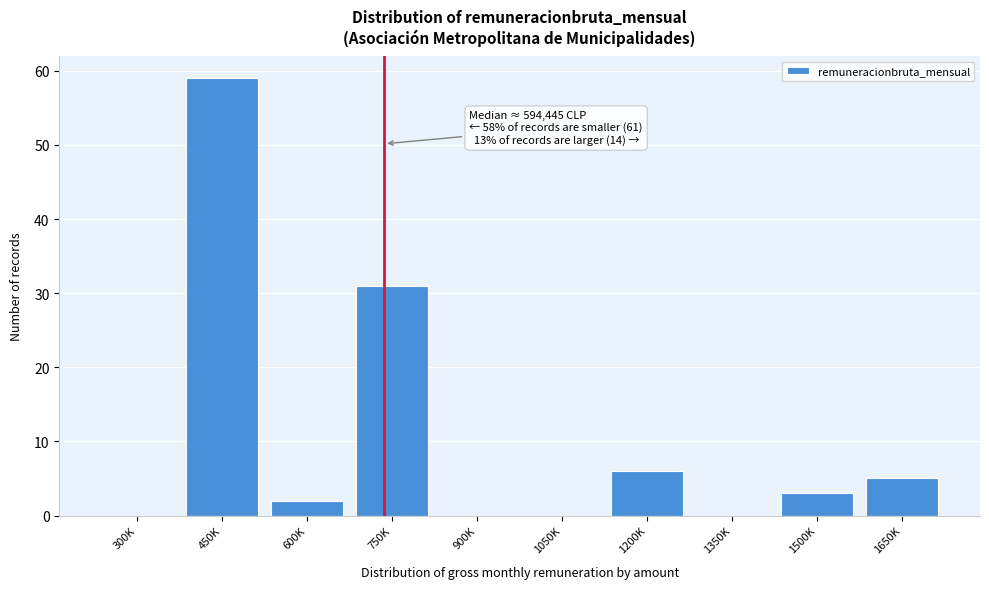

Reading right to left, extract all data points from this chart.

1650K=5	1500K=3	1350K=0	1200K=6	1050K=0	900K=0	750K=31	600K=2	450K=59	300K=0